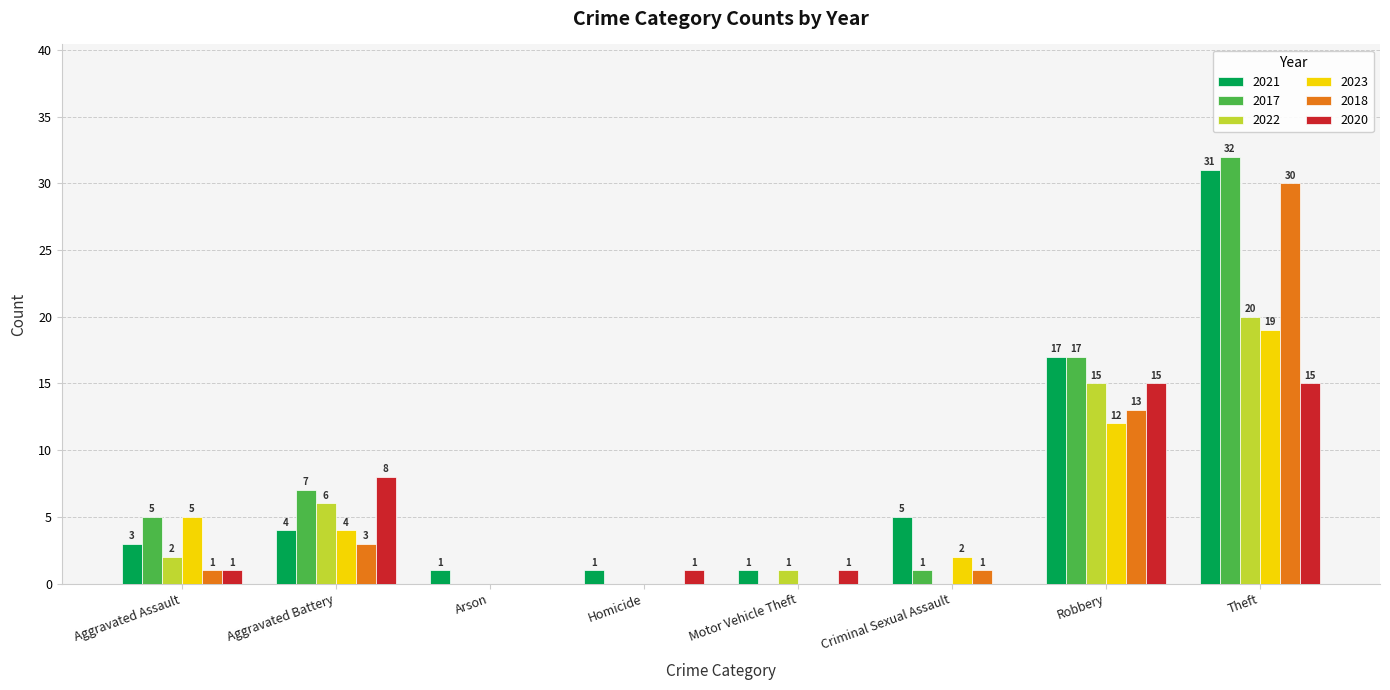

At which category does the chart reach its peak across all series?

Theft